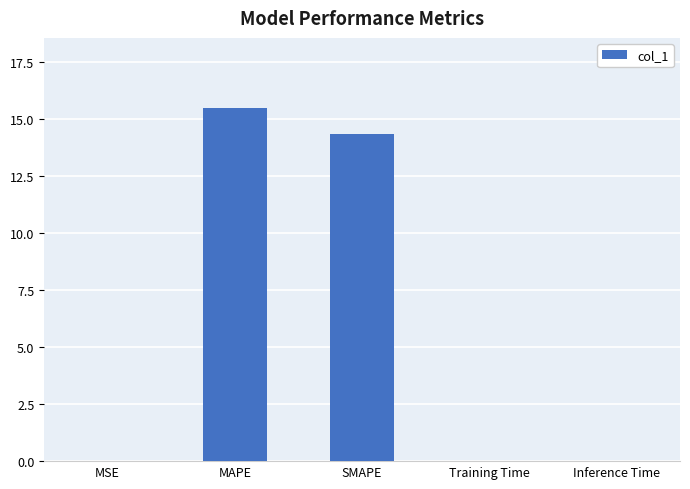

Does the chart contain stacked bars?

No